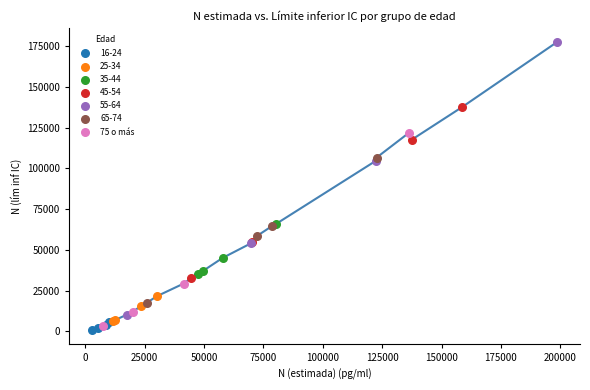

Which series has the widest spread of Y values?

55-64